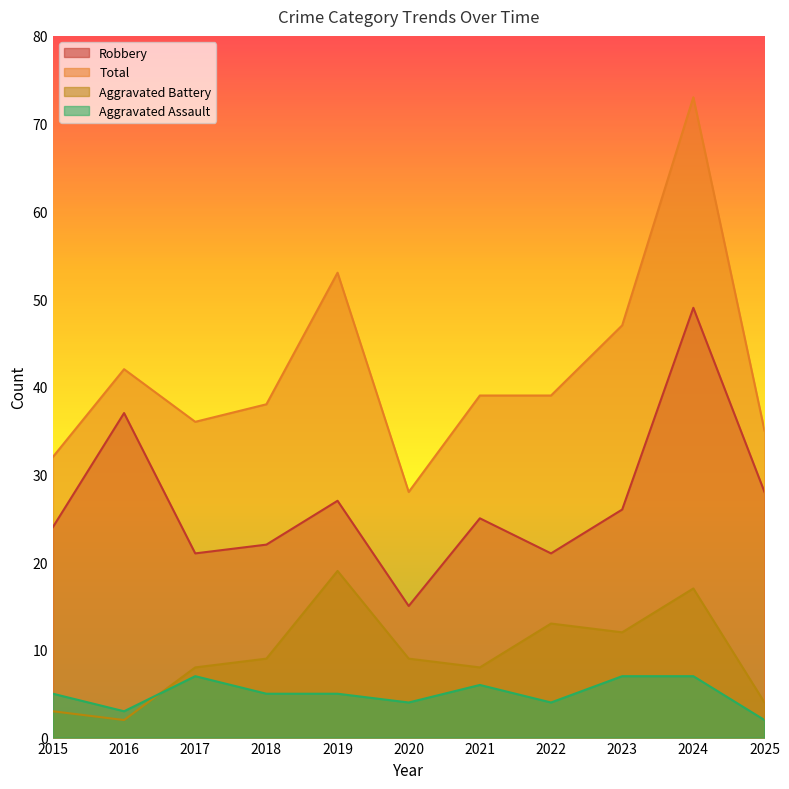

Reading left to right, what are all the values shown in this chart?

Robbery: 2015=24	2016=37	2017=21	2018=22	2019=27	2020=15	2021=25	2022=21	2023=26	2024=49	2025=28
Total: 2015=32	2016=42	2017=36	2018=38	2019=53	2020=28	2021=39	2022=39	2023=47	2024=73	2025=35
Aggravated Battery: 2015=3	2016=2	2017=8	2018=9	2019=19	2020=9	2021=8	2022=13	2023=12	2024=17	2025=4
Aggravated Assault: 2015=5	2016=3	2017=7	2018=5	2019=5	2020=4	2021=6	2022=4	2023=7	2024=7	2025=2